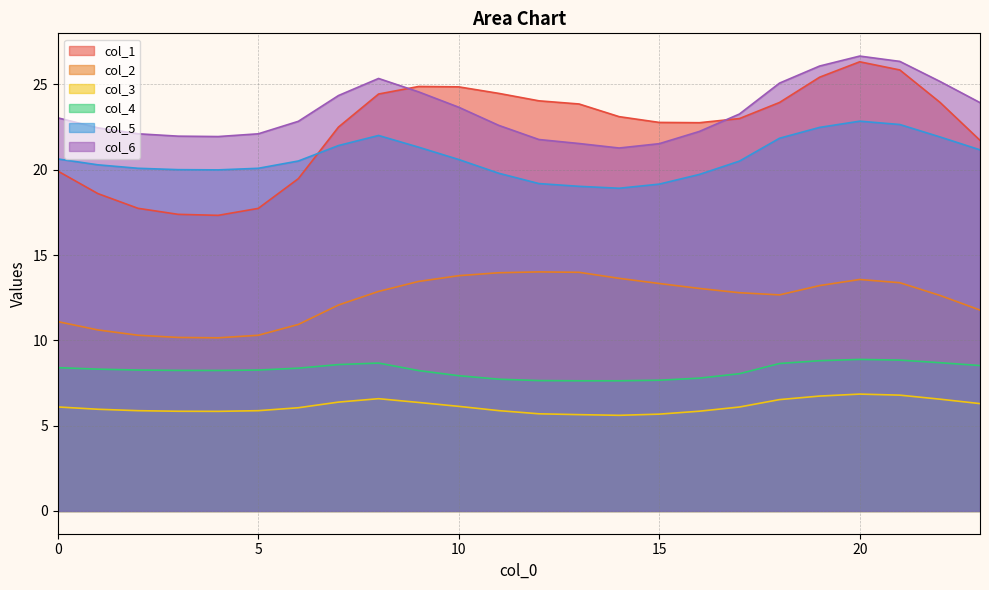

Reading left to right, extract all data points from this chart.

col_1: 19.9	18.6	17.7	17.4	17.3	17.7	19.5	22.5	24.4	24.9	24.9	24.5	24.0	23.9	23.1	22.8	22.8	23.0	23.9	25.4	26.3	25.8	23.9	21.7
col_2: 11.1	10.6	10.3	10.2	10.1	10.3	10.9	12.1	12.9	13.5	13.8	14.0	14.0	14.0	13.6	13.3	13.0	12.8	12.7	13.2	13.6	13.4	12.6	11.8
col_3: 6.1	6.0	5.9	5.8	5.8	5.9	6.0	6.4	6.6	6.4	6.1	5.9	5.7	5.6	5.6	5.7	5.8	6.1	6.5	6.7	6.8	6.8	6.6	6.3
col_4: 8.4	8.3	8.3	8.2	8.2	8.3	8.4	8.6	8.7	8.2	7.9	7.7	7.6	7.6	7.6	7.7	7.8	8.0	8.6	8.8	8.9	8.8	8.7	8.5
col_5: 20.6	20.3	20.1	20.0	20.0	20.1	20.5	21.4	22.0	21.3	20.6	19.8	19.2	19.0	18.9	19.2	19.7	20.5	21.8	22.5	22.8	22.6	21.9	21.2
col_6: 23.0	22.5	22.1	22.0	21.9	22.1	22.8	24.3	25.3	24.6	23.7	22.6	21.8	21.5	21.3	21.5	22.2	23.3	25.1	26.1	26.7	26.3	25.2	23.9